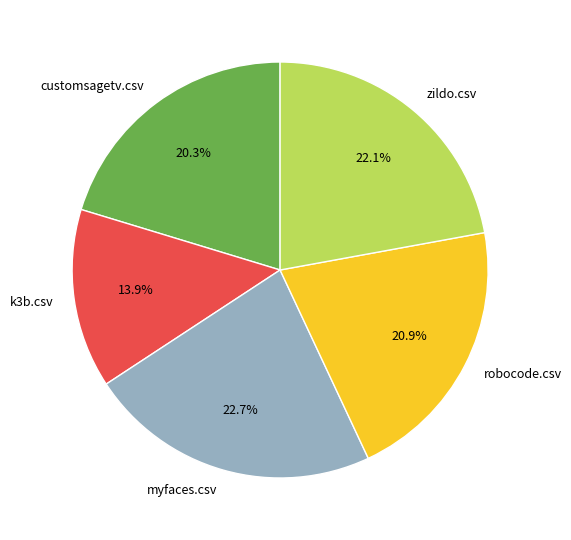

What is the largest slice in the pie chart?

myfaces.csv